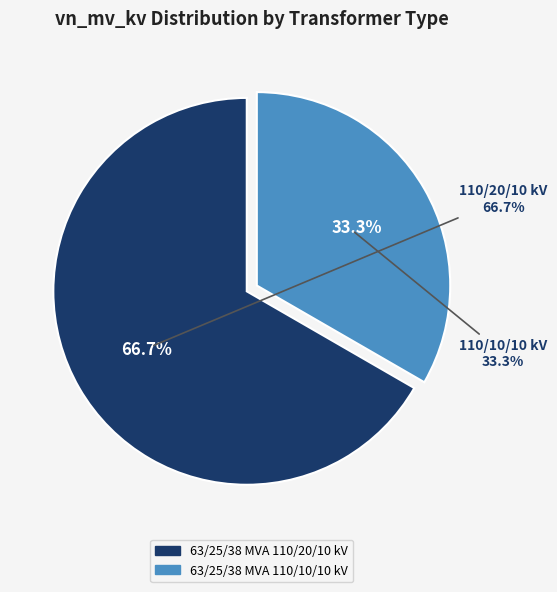

How many segments does this pie chart have?

2